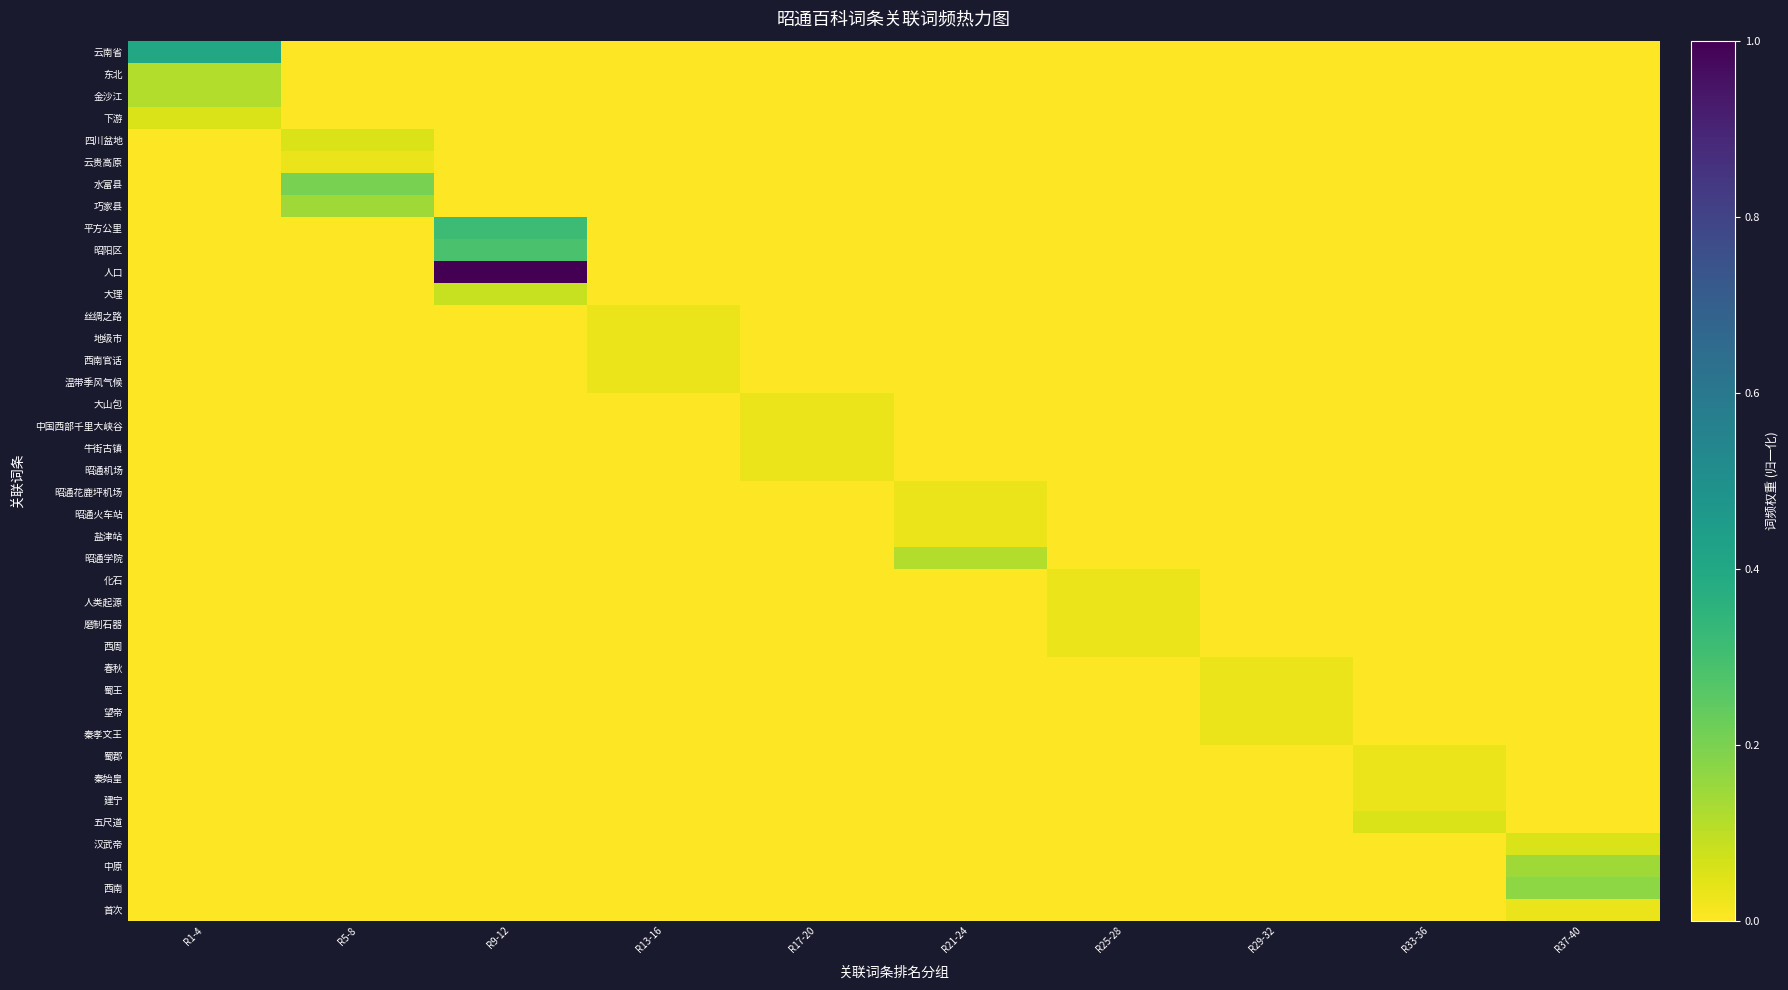

Reading left to right, list all the values displayed in this chart.

云南省: R1-4=0.4	R5-8=0.0	R9-12=0.0	R13-16=0.0	R17-20=0.0	R21-24=0.0	R25-28=0.0	R29-32=0.0	R33-36=0.0	R37-40=0.0
东北: R1-4=0.1	R5-8=0.0	R9-12=0.0	R13-16=0.0	R17-20=0.0	R21-24=0.0	R25-28=0.0	R29-32=0.0	R33-36=0.0	R37-40=0.0
金沙江: R1-4=0.1	R5-8=0.0	R9-12=0.0	R13-16=0.0	R17-20=0.0	R21-24=0.0	R25-28=0.0	R29-32=0.0	R33-36=0.0	R37-40=0.0
下游: R1-4=0.1	R5-8=0.0	R9-12=0.0	R13-16=0.0	R17-20=0.0	R21-24=0.0	R25-28=0.0	R29-32=0.0	R33-36=0.0	R37-40=0.0
四川盆地: R1-4=0.0	R5-8=0.1	R9-12=0.0	R13-16=0.0	R17-20=0.0	R21-24=0.0	R25-28=0.0	R29-32=0.0	R33-36=0.0	R37-40=0.0
云贵高原: R1-4=0.0	R5-8=0.0	R9-12=0.0	R13-16=0.0	R17-20=0.0	R21-24=0.0	R25-28=0.0	R29-32=0.0	R33-36=0.0	R37-40=0.0
水富县: R1-4=0.0	R5-8=0.2	R9-12=0.0	R13-16=0.0	R17-20=0.0	R21-24=0.0	R25-28=0.0	R29-32=0.0	R33-36=0.0	R37-40=0.0
巧家县: R1-4=0.0	R5-8=0.1	R9-12=0.0	R13-16=0.0	R17-20=0.0	R21-24=0.0	R25-28=0.0	R29-32=0.0	R33-36=0.0	R37-40=0.0
平方公里: R1-4=0.0	R5-8=0.0	R9-12=0.3	R13-16=0.0	R17-20=0.0	R21-24=0.0	R25-28=0.0	R29-32=0.0	R33-36=0.0	R37-40=0.0
昭阳区: R1-4=0.0	R5-8=0.0	R9-12=0.3	R13-16=0.0	R17-20=0.0	R21-24=0.0	R25-28=0.0	R29-32=0.0	R33-36=0.0	R37-40=0.0
人口: R1-4=0.0	R5-8=0.0	R9-12=1.0	R13-16=0.0	R17-20=0.0	R21-24=0.0	R25-28=0.0	R29-32=0.0	R33-36=0.0	R37-40=0.0
大理: R1-4=0.0	R5-8=0.0	R9-12=0.1	R13-16=0.0	R17-20=0.0	R21-24=0.0	R25-28=0.0	R29-32=0.0	R33-36=0.0	R37-40=0.0
丝绸之路: R1-4=0.0	R5-8=0.0	R9-12=0.0	R13-16=0.0	R17-20=0.0	R21-24=0.0	R25-28=0.0	R29-32=0.0	R33-36=0.0	R37-40=0.0
地级市: R1-4=0.0	R5-8=0.0	R9-12=0.0	R13-16=0.0	R17-20=0.0	R21-24=0.0	R25-28=0.0	R29-32=0.0	R33-36=0.0	R37-40=0.0
西南官话: R1-4=0.0	R5-8=0.0	R9-12=0.0	R13-16=0.0	R17-20=0.0	R21-24=0.0	R25-28=0.0	R29-32=0.0	R33-36=0.0	R37-40=0.0
温带季风气候: R1-4=0.0	R5-8=0.0	R9-12=0.0	R13-16=0.0	R17-20=0.0	R21-24=0.0	R25-28=0.0	R29-32=0.0	R33-36=0.0	R37-40=0.0
大山包: R1-4=0.0	R5-8=0.0	R9-12=0.0	R13-16=0.0	R17-20=0.0	R21-24=0.0	R25-28=0.0	R29-32=0.0	R33-36=0.0	R37-40=0.0
中国西部千里大峡谷: R1-4=0.0	R5-8=0.0	R9-12=0.0	R13-16=0.0	R17-20=0.0	R21-24=0.0	R25-28=0.0	R29-32=0.0	R33-36=0.0	R37-40=0.0
牛街古镇: R1-4=0.0	R5-8=0.0	R9-12=0.0	R13-16=0.0	R17-20=0.0	R21-24=0.0	R25-28=0.0	R29-32=0.0	R33-36=0.0	R37-40=0.0
昭通机场: R1-4=0.0	R5-8=0.0	R9-12=0.0	R13-16=0.0	R17-20=0.0	R21-24=0.0	R25-28=0.0	R29-32=0.0	R33-36=0.0	R37-40=0.0
昭通花鹿坪机场: R1-4=0.0	R5-8=0.0	R9-12=0.0	R13-16=0.0	R17-20=0.0	R21-24=0.0	R25-28=0.0	R29-32=0.0	R33-36=0.0	R37-40=0.0
昭通火车站: R1-4=0.0	R5-8=0.0	R9-12=0.0	R13-16=0.0	R17-20=0.0	R21-24=0.0	R25-28=0.0	R29-32=0.0	R33-36=0.0	R37-40=0.0
盐津站: R1-4=0.0	R5-8=0.0	R9-12=0.0	R13-16=0.0	R17-20=0.0	R21-24=0.0	R25-28=0.0	R29-32=0.0	R33-36=0.0	R37-40=0.0
昭通学院: R1-4=0.0	R5-8=0.0	R9-12=0.0	R13-16=0.0	R17-20=0.0	R21-24=0.1	R25-28=0.0	R29-32=0.0	R33-36=0.0	R37-40=0.0
化石: R1-4=0.0	R5-8=0.0	R9-12=0.0	R13-16=0.0	R17-20=0.0	R21-24=0.0	R25-28=0.0	R29-32=0.0	R33-36=0.0	R37-40=0.0
人类起源: R1-4=0.0	R5-8=0.0	R9-12=0.0	R13-16=0.0	R17-20=0.0	R21-24=0.0	R25-28=0.0	R29-32=0.0	R33-36=0.0	R37-40=0.0
磨制石器: R1-4=0.0	R5-8=0.0	R9-12=0.0	R13-16=0.0	R17-20=0.0	R21-24=0.0	R25-28=0.0	R29-32=0.0	R33-36=0.0	R37-40=0.0
西周: R1-4=0.0	R5-8=0.0	R9-12=0.0	R13-16=0.0	R17-20=0.0	R21-24=0.0	R25-28=0.0	R29-32=0.0	R33-36=0.0	R37-40=0.0
春秋: R1-4=0.0	R5-8=0.0	R9-12=0.0	R13-16=0.0	R17-20=0.0	R21-24=0.0	R25-28=0.0	R29-32=0.0	R33-36=0.0	R37-40=0.0
蜀王: R1-4=0.0	R5-8=0.0	R9-12=0.0	R13-16=0.0	R17-20=0.0	R21-24=0.0	R25-28=0.0	R29-32=0.0	R33-36=0.0	R37-40=0.0
望帝: R1-4=0.0	R5-8=0.0	R9-12=0.0	R13-16=0.0	R17-20=0.0	R21-24=0.0	R25-28=0.0	R29-32=0.0	R33-36=0.0	R37-40=0.0
秦孝文王: R1-4=0.0	R5-8=0.0	R9-12=0.0	R13-16=0.0	R17-20=0.0	R21-24=0.0	R25-28=0.0	R29-32=0.0	R33-36=0.0	R37-40=0.0
蜀郡: R1-4=0.0	R5-8=0.0	R9-12=0.0	R13-16=0.0	R17-20=0.0	R21-24=0.0	R25-28=0.0	R29-32=0.0	R33-36=0.0	R37-40=0.0
秦始皇: R1-4=0.0	R5-8=0.0	R9-12=0.0	R13-16=0.0	R17-20=0.0	R21-24=0.0	R25-28=0.0	R29-32=0.0	R33-36=0.0	R37-40=0.0
建宁: R1-4=0.0	R5-8=0.0	R9-12=0.0	R13-16=0.0	R17-20=0.0	R21-24=0.0	R25-28=0.0	R29-32=0.0	R33-36=0.0	R37-40=0.0
五尺道: R1-4=0.0	R5-8=0.0	R9-12=0.0	R13-16=0.0	R17-20=0.0	R21-24=0.0	R25-28=0.0	R29-32=0.0	R33-36=0.1	R37-40=0.0
汉武帝: R1-4=0.0	R5-8=0.0	R9-12=0.0	R13-16=0.0	R17-20=0.0	R21-24=0.0	R25-28=0.0	R29-32=0.0	R33-36=0.0	R37-40=0.1
中原: R1-4=0.0	R5-8=0.0	R9-12=0.0	R13-16=0.0	R17-20=0.0	R21-24=0.0	R25-28=0.0	R29-32=0.0	R33-36=0.0	R37-40=0.1
西南: R1-4=0.0	R5-8=0.0	R9-12=0.0	R13-16=0.0	R17-20=0.0	R21-24=0.0	R25-28=0.0	R29-32=0.0	R33-36=0.0	R37-40=0.2
首次: R1-4=0.0	R5-8=0.0	R9-12=0.0	R13-16=0.0	R17-20=0.0	R21-24=0.0	R25-28=0.0	R29-32=0.0	R33-36=0.0	R37-40=0.0